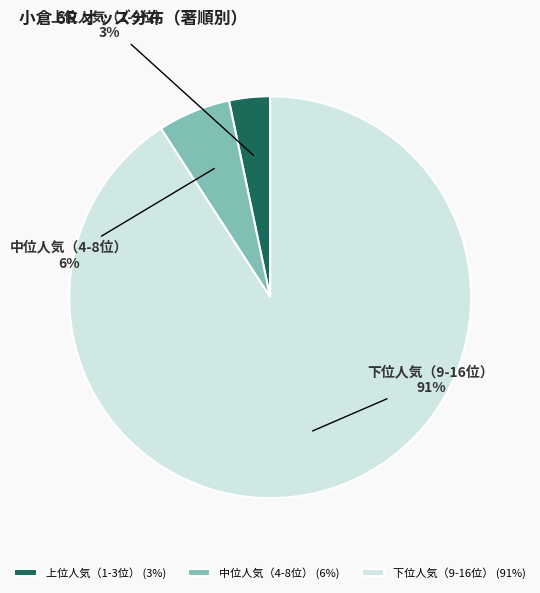

Is there a majority slice in this chart?

Yes